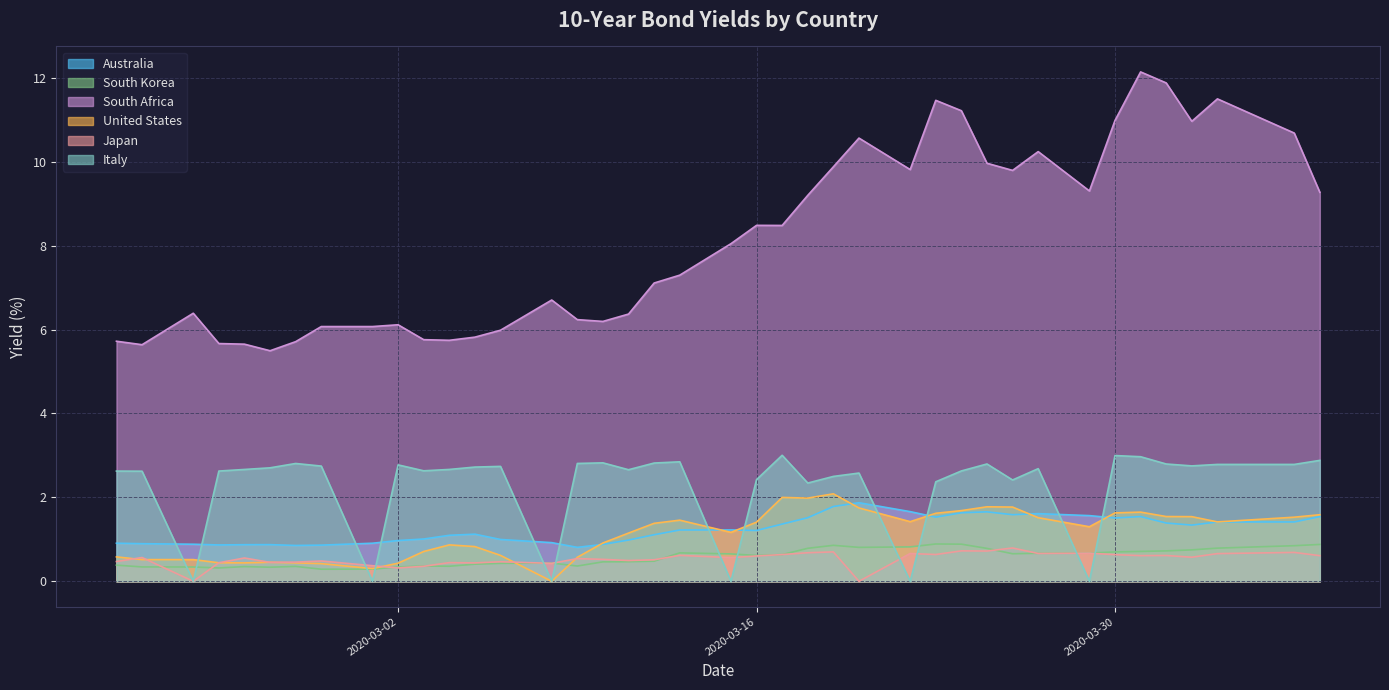

True or false: United States has a value of 1.6 at 2020-03-30.

True